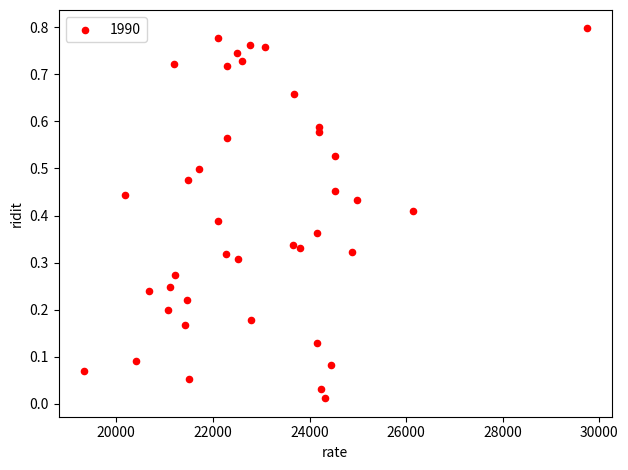

What is the range of X values (max minus min)?

10410.1